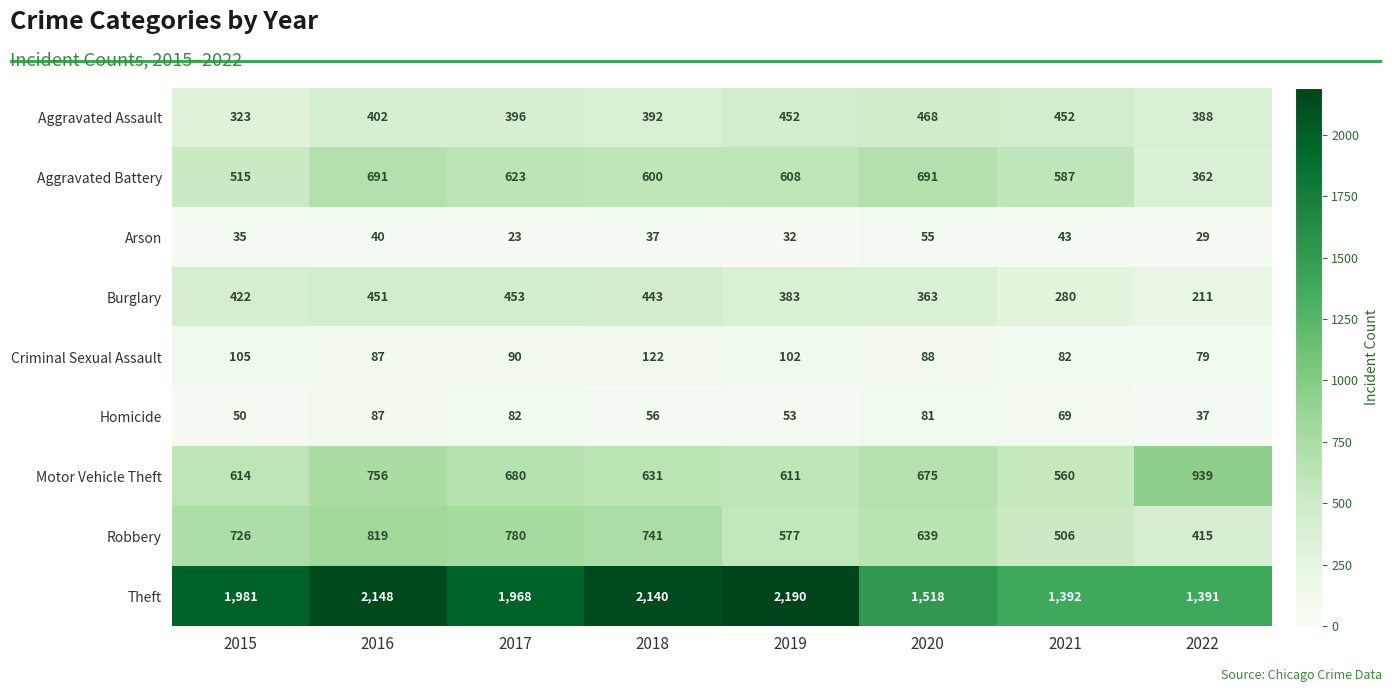

What is the difference between the second highest and minimum values in the Motor Vehicle Theft series?

196